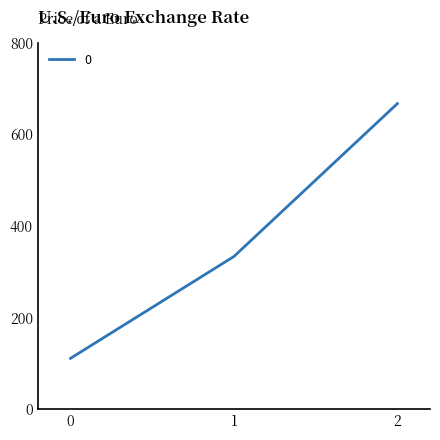

What is the sum of the values at 1 and 0?

444.4